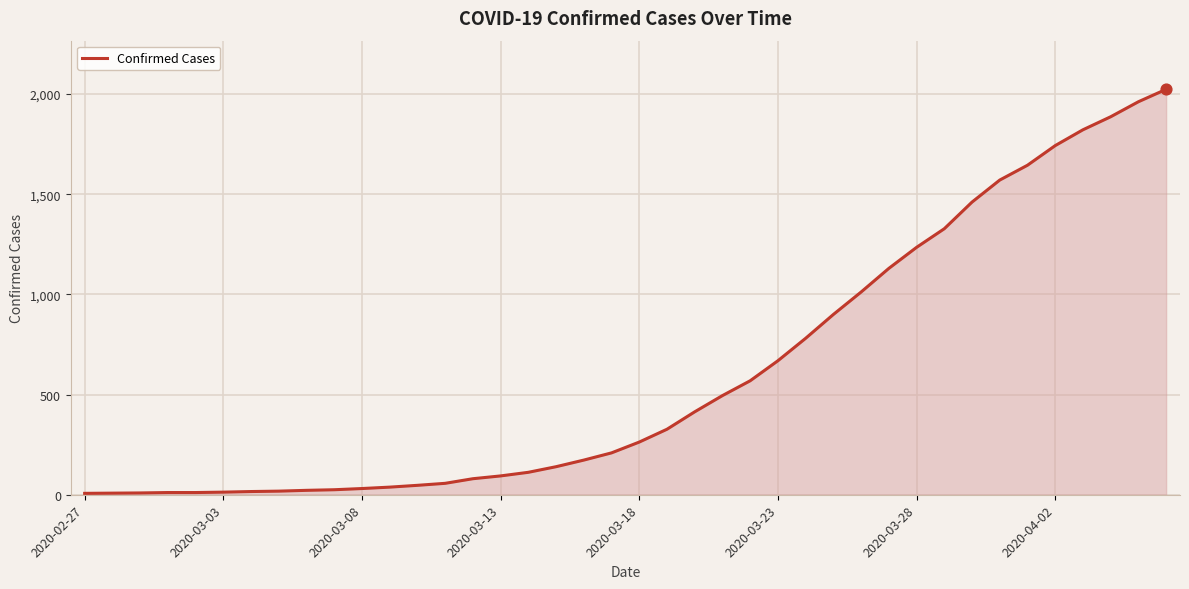

What is the greatest value displayed?

2024